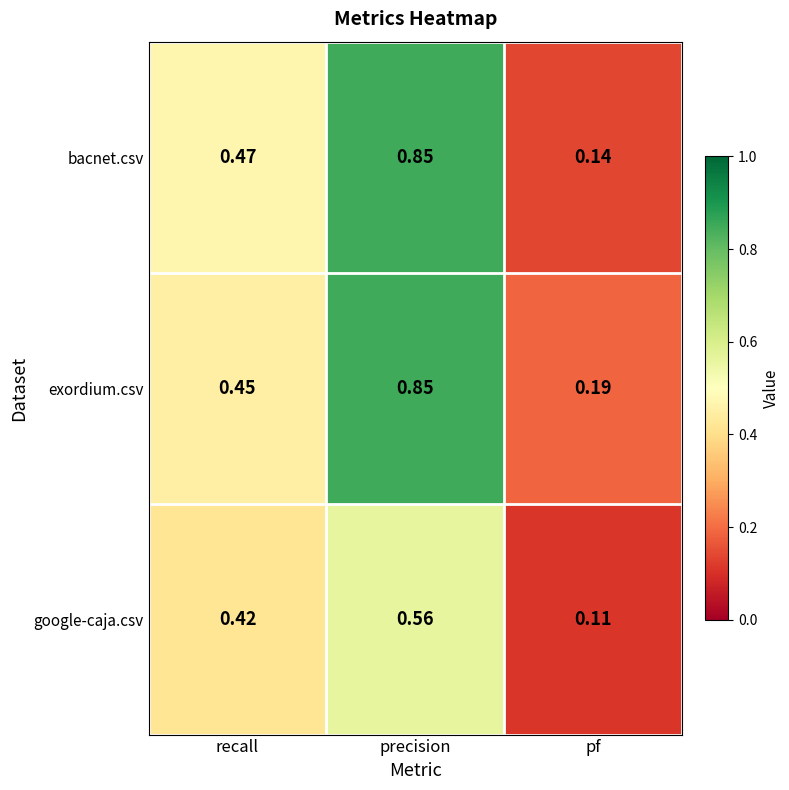

Rank the categories by google-caja.csv value from lowest to highest.

pf, recall, precision